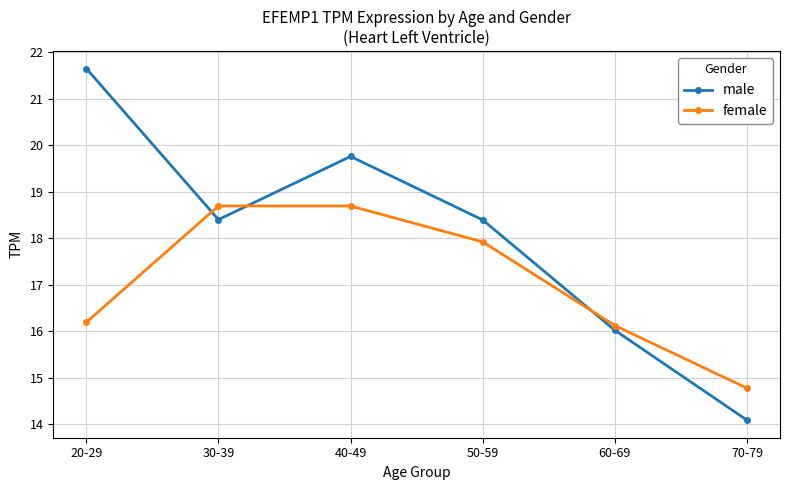

Which series has the largest total across all categories?

male